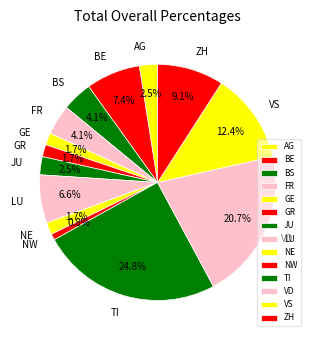

To the nearest percent, what is the difference between the largest and smallest slice percentages?

24%